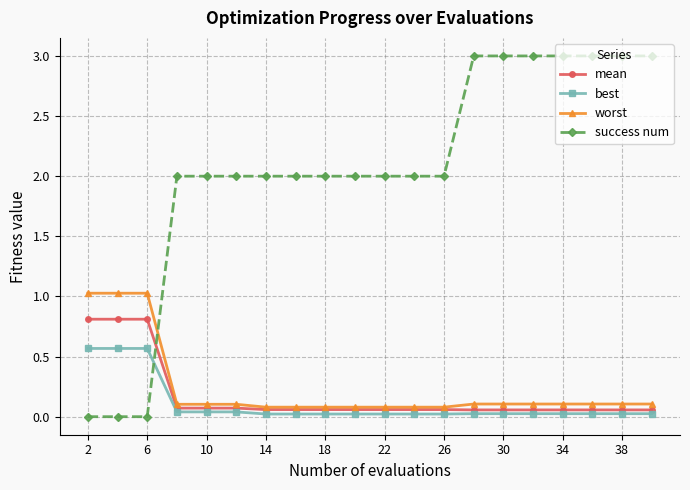

What is the maximum value for worst?

1.0